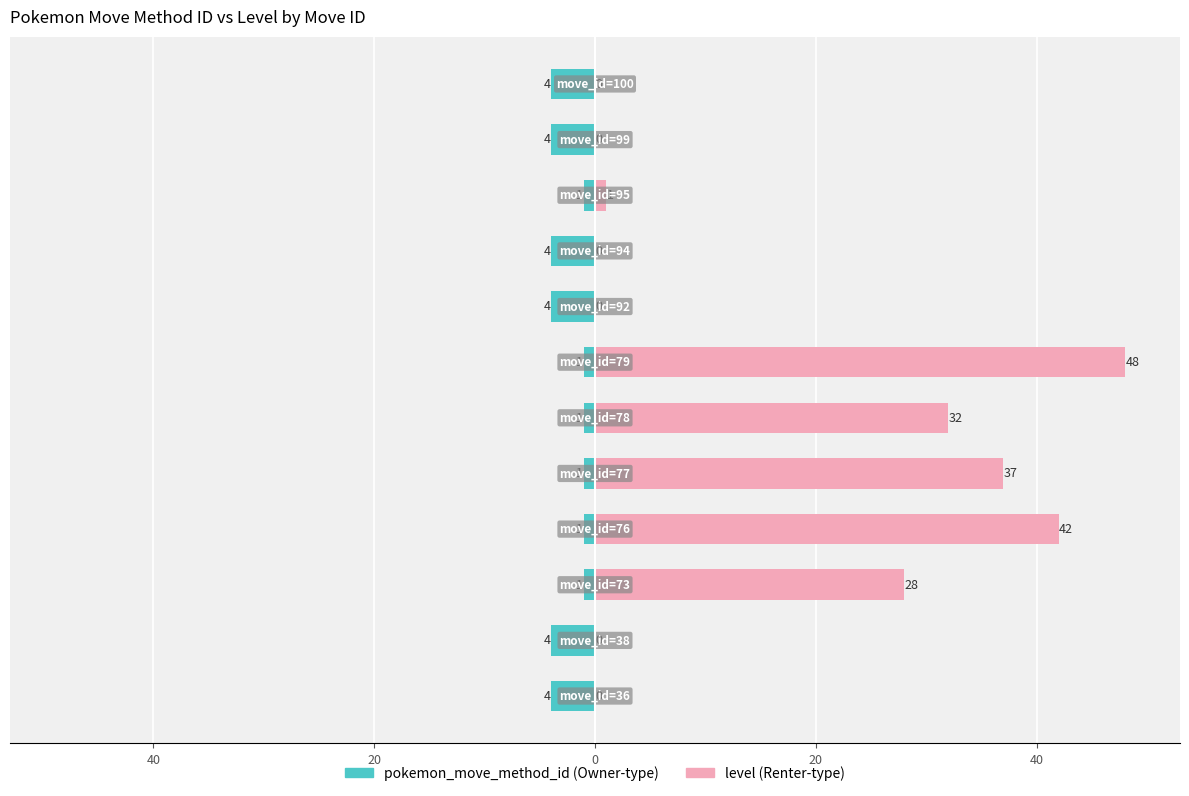

Reading left to right, what are all the values shown in this chart?

pokemon_move_method_id: -4	-4	-1	-1	-1	-1	-1	-4	-4	-1	-4	-4
level: 0	0	28	42	37	32	48	0	0	1	0	0